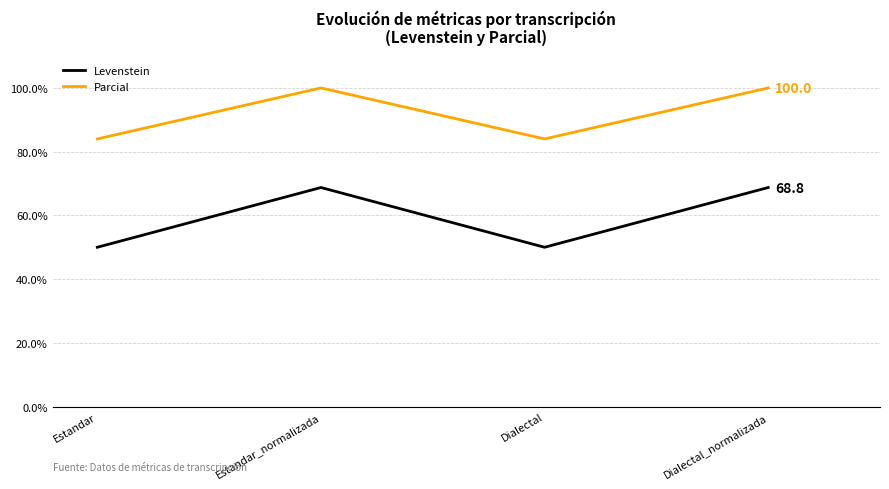

How many Parcial values are between 84 and 100?

4